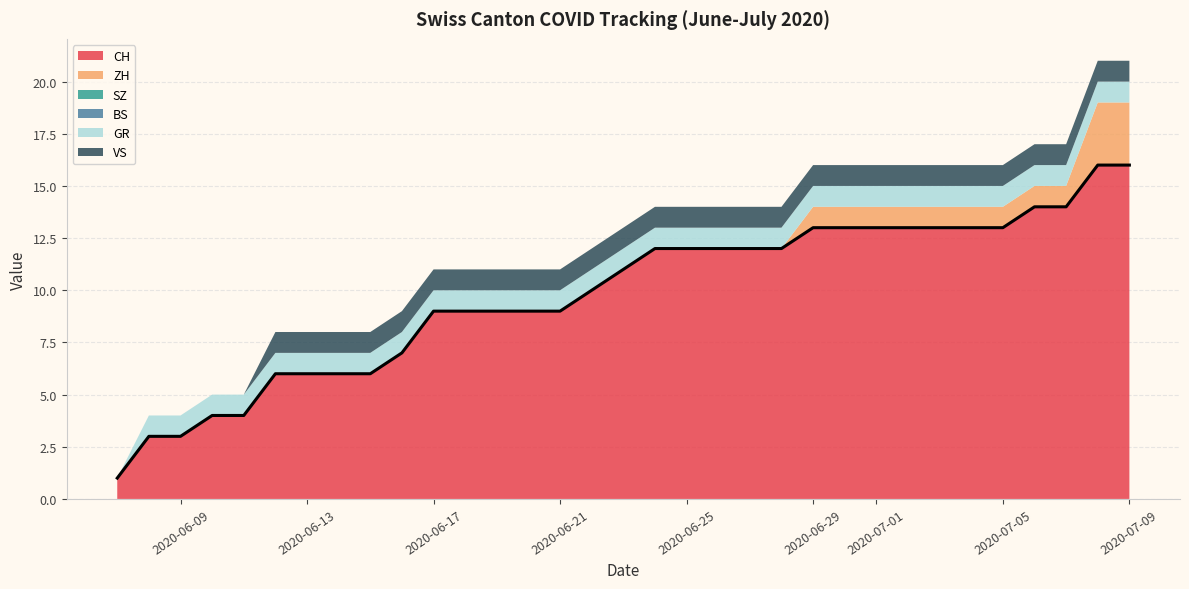

What is the sum of all values?

323